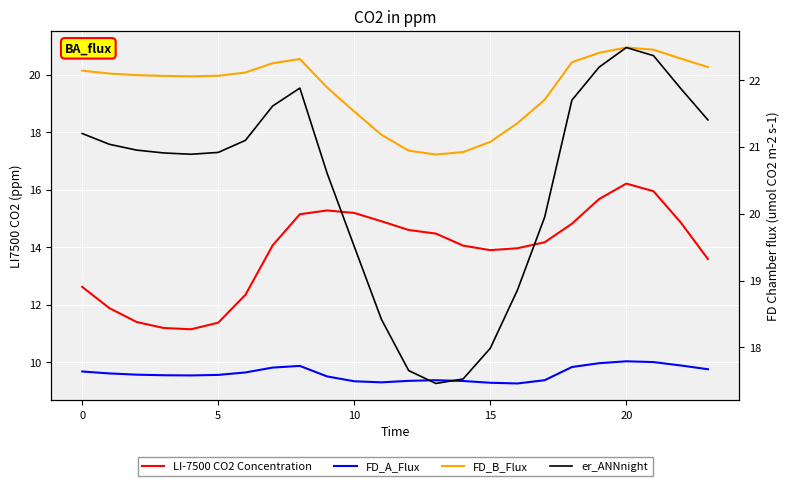

Reading left to right, what are all the values shown in this chart?

LI-7500 CO2 Concentration: 12.6	11.9	11.4	11.2	11.2	11.4	12.3	14.1	15.1	15.3	15.2	14.9	14.6	14.5	14.1	13.9	14.0	14.2	14.8	15.7	16.2	15.9	14.9	13.6
FD_A_Flux: 9.7	9.6	9.6	9.6	9.5	9.6	9.7	9.8	9.9	9.5	9.3	9.3	9.4	9.4	9.4	9.3	9.3	9.4	9.8	10.0	10.0	10.0	9.9	9.8
FD_B_Flux: 20.1	20.0	20.0	20.0	19.9	20.0	20.1	20.4	20.5	19.6	18.7	17.9	17.4	17.2	17.3	17.7	18.3	19.1	20.4	20.8	20.9	20.9	20.6	20.3
er_ANNnight: 21.2	21.0	21.0	20.9	20.9	20.9	21.1	21.6	21.9	20.6	19.5	18.4	17.7	17.5	17.5	18.0	18.9	20.0	21.7	22.2	22.5	22.4	21.9	21.4